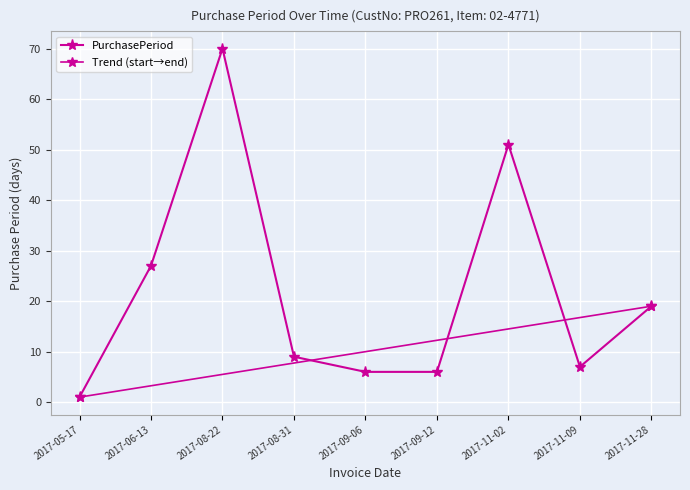

List the labels in order of value, smallest first.

2017-05-17, 2017-09-06, 2017-09-12, 2017-11-09, 2017-08-31, 2017-11-28, 2017-06-13, 2017-11-02, 2017-08-22